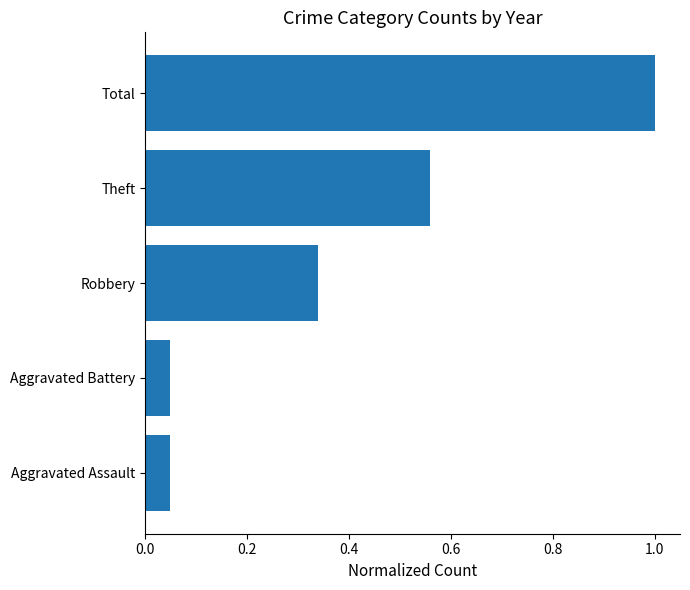

What is the difference between the second highest and minimum values?

0.5